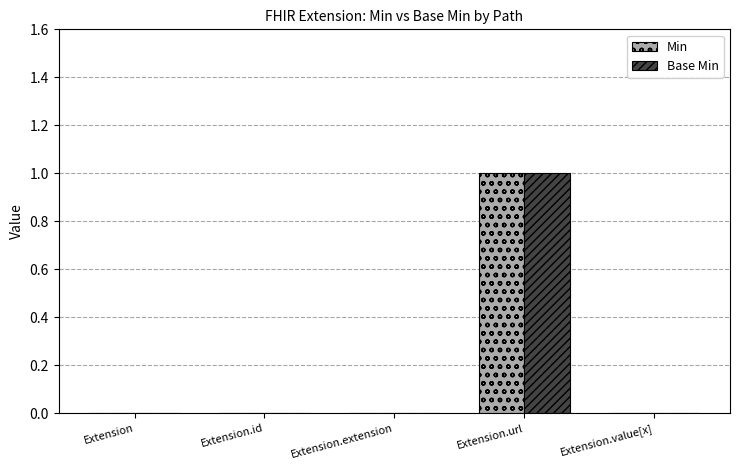

Reading left to right, what are all the values shown in this chart?

Min: 0	0	0	1	0
Base Min: 0	0	0	1	0